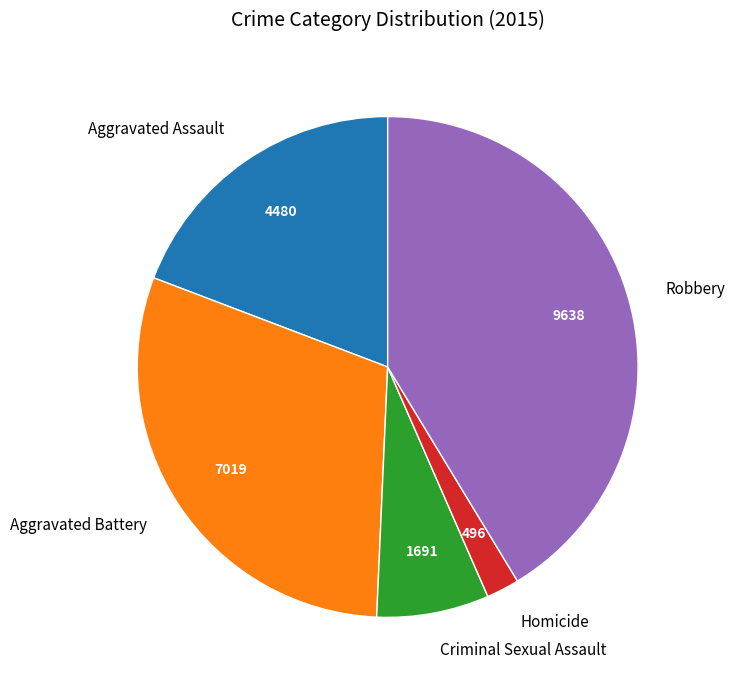

Does Aggravated Assault account for over 50% of the chart?

No